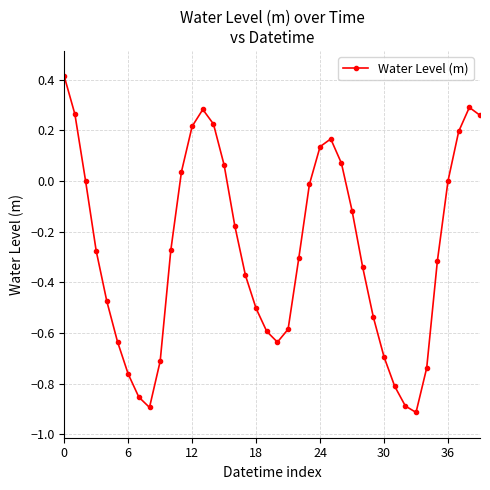

What is the greatest value displayed?

0.4